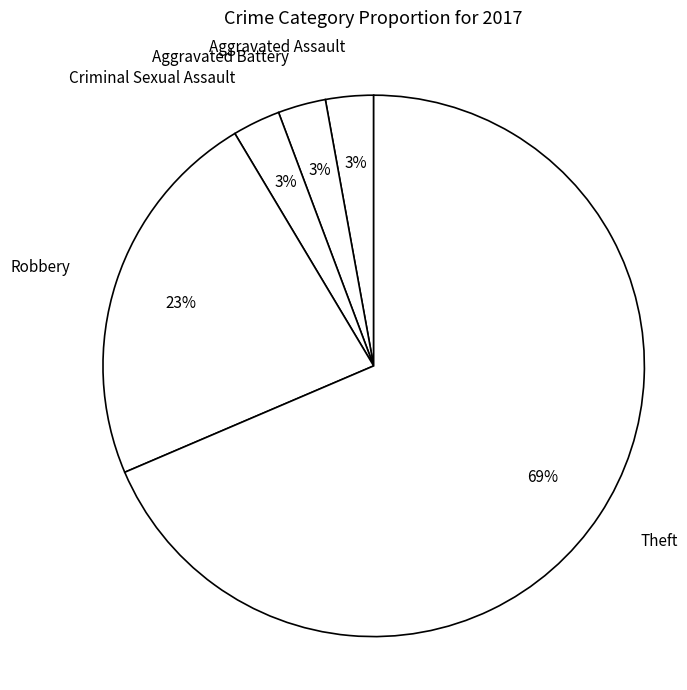

Which has a higher value, Theft or Aggravated Battery?

Theft